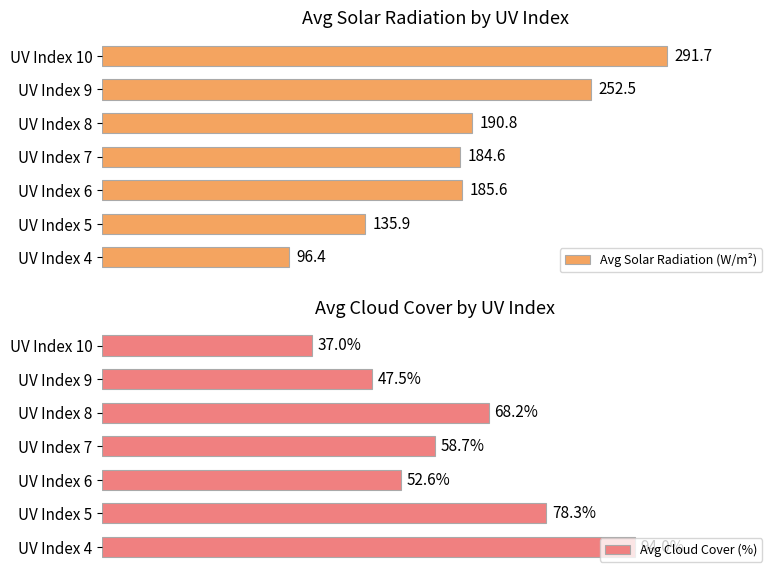

Which category has the highest value in the Avg Solar Radiation (W/m²) series?

UV Index 10